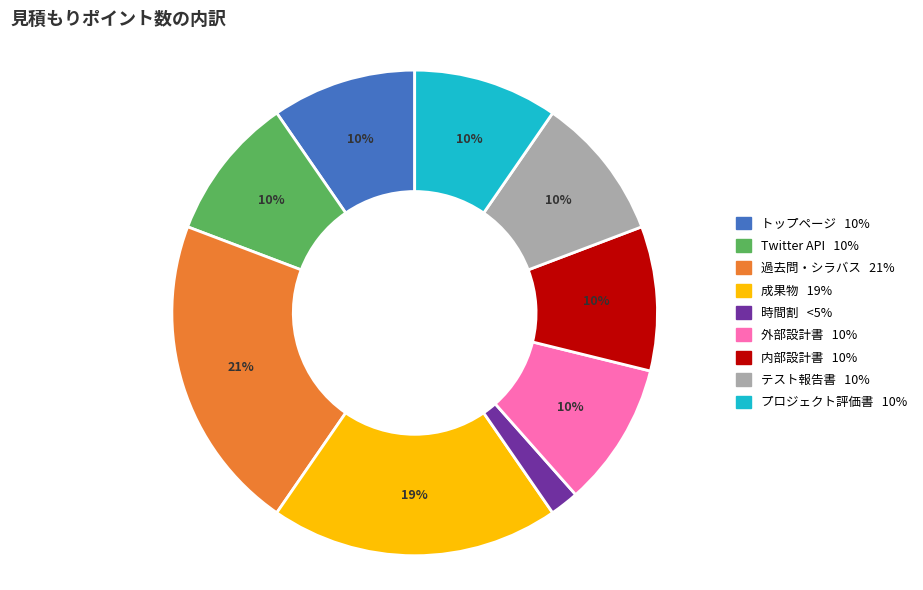

Is there a majority slice in this chart?

No